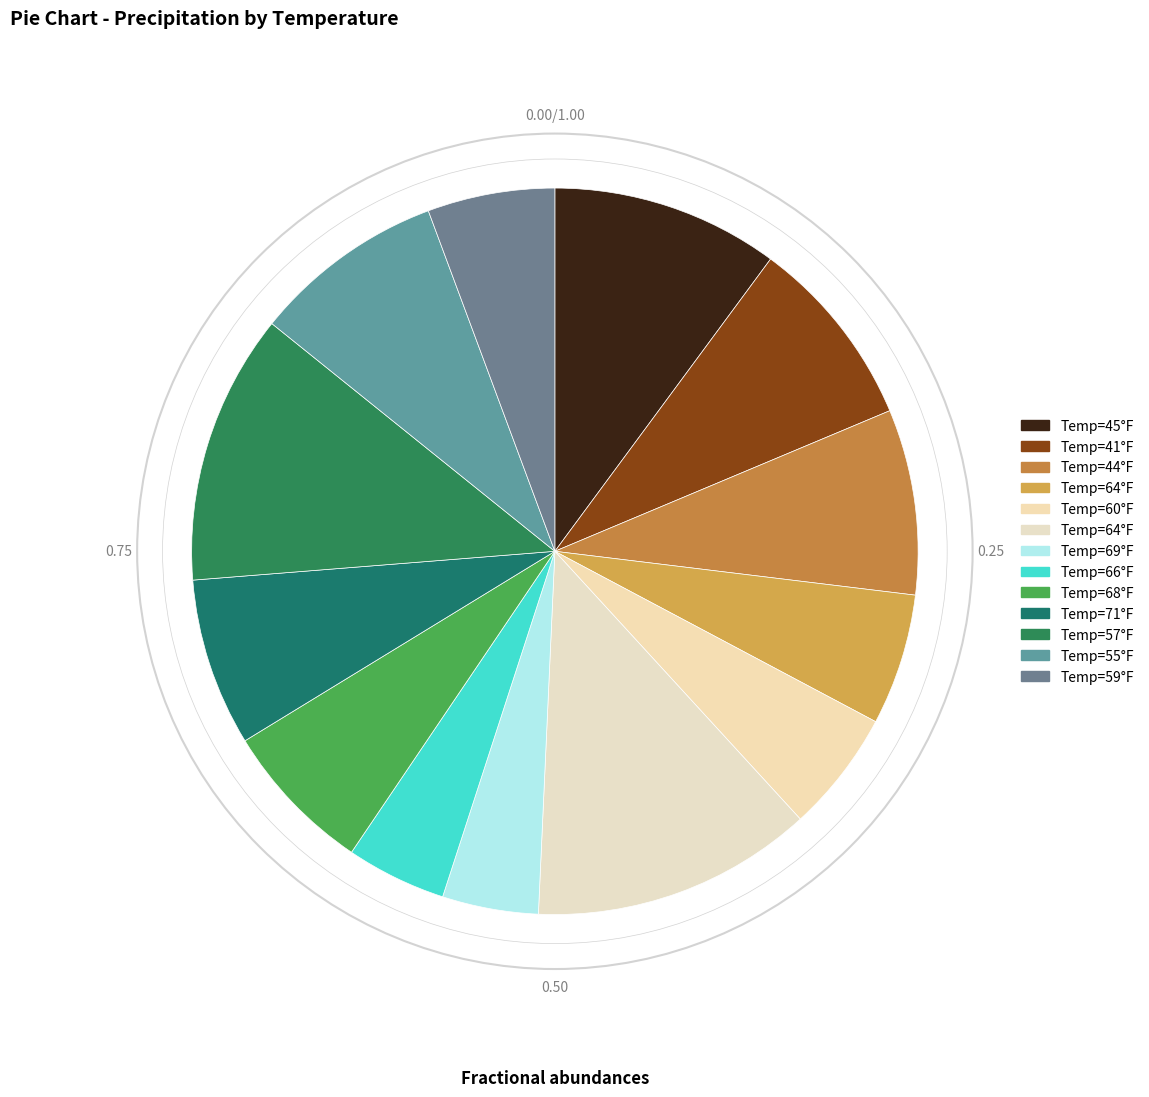

How many segments does this pie chart have?

13